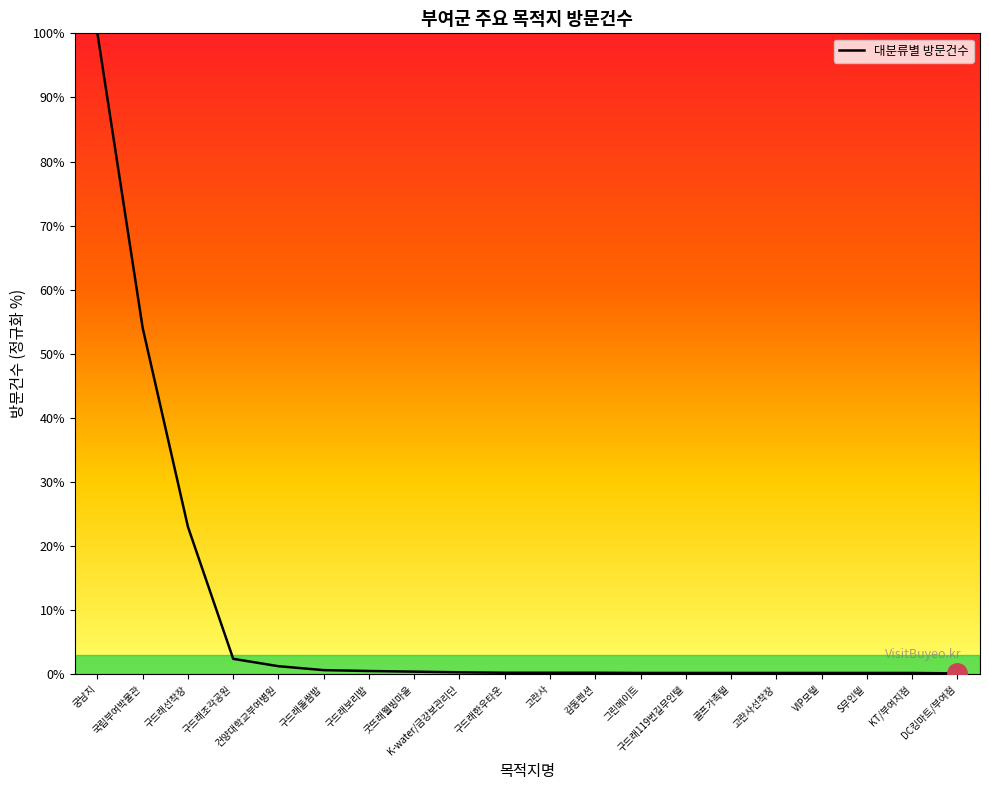

What is the difference between the second highest and second lowest values?

53.8